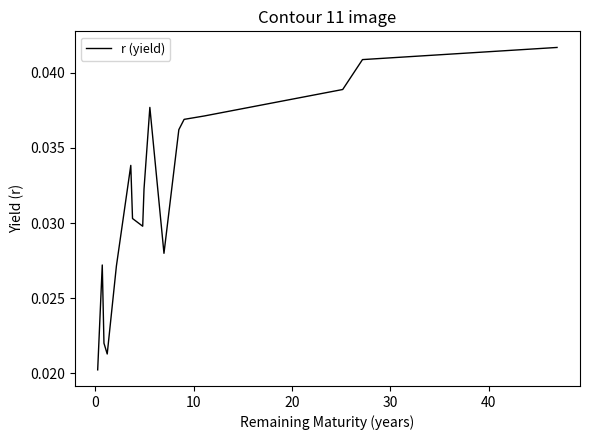

How many interior local valleys (lower than both neighbors) does the data have?

3